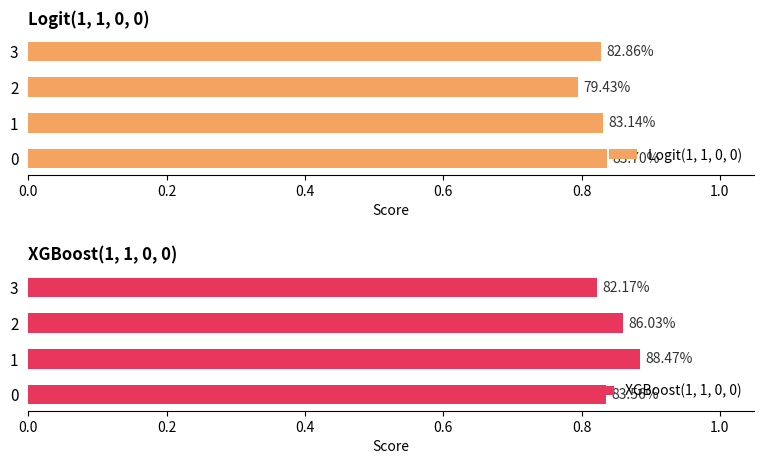

Are the bars grouped side by side (vs. stacked)?

Yes